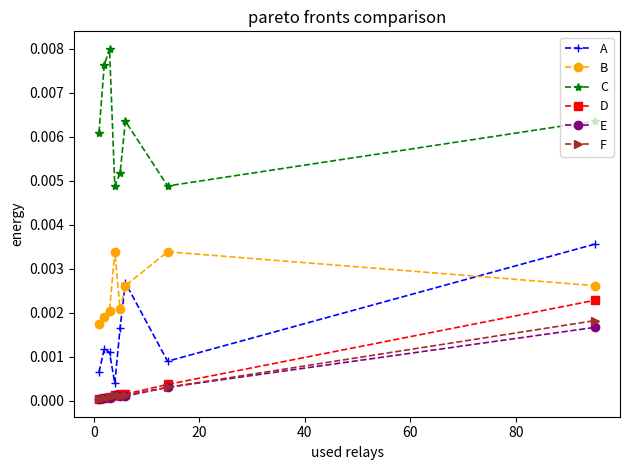

How many series are shown in this chart?

6